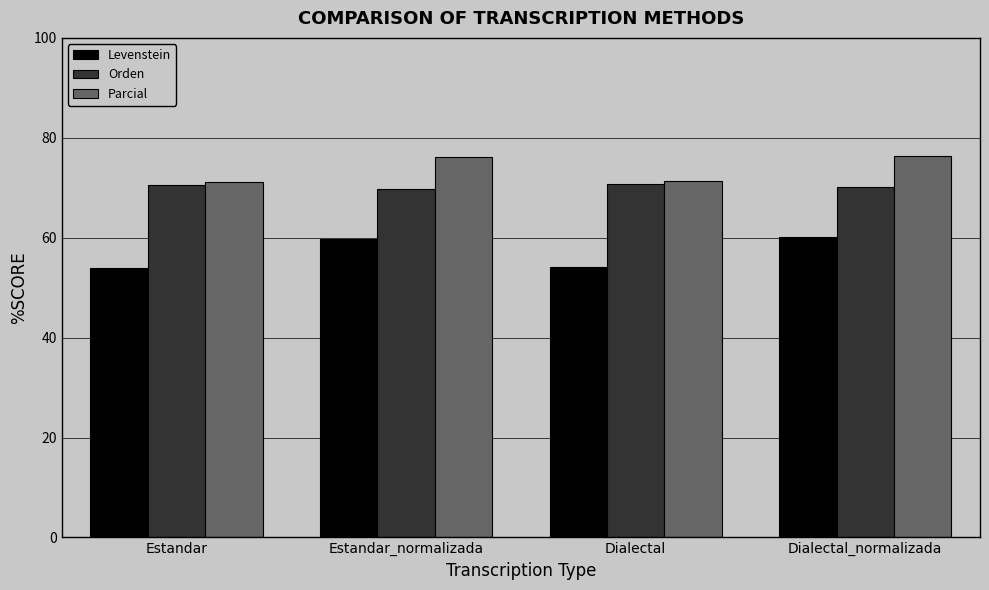

List the series in order of their overall mean, lowest first.

Levenstein, Orden, Parcial